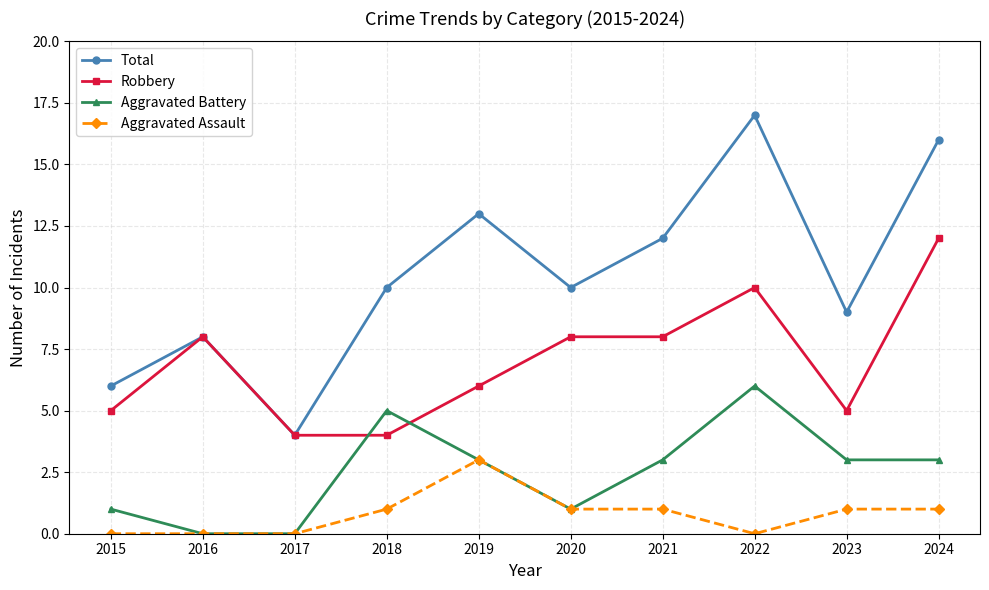

What is the greatest value displayed?

17